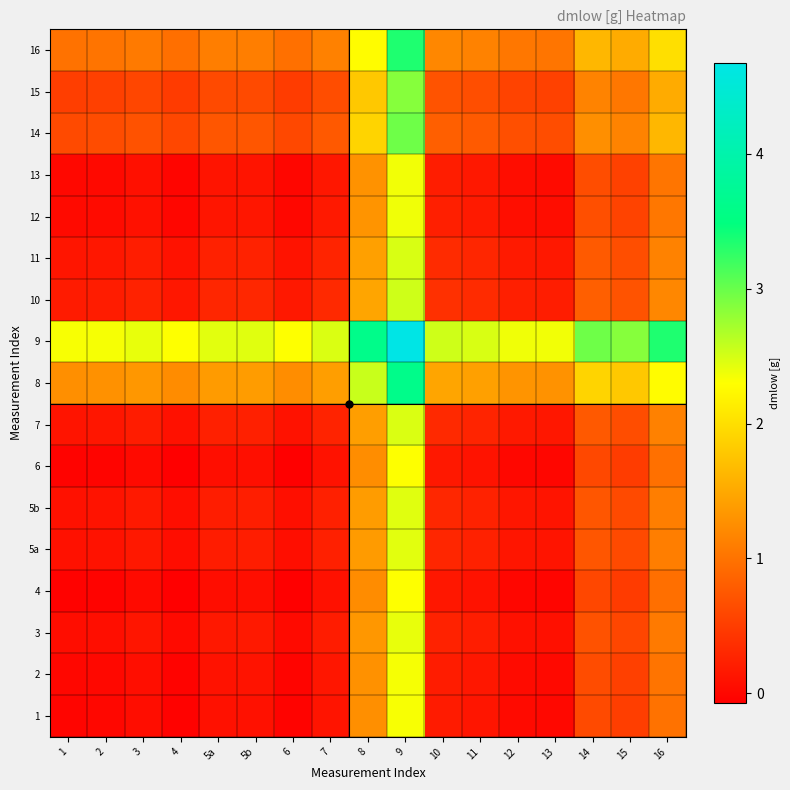

Reading left to right, transcribe all the data shown in this chart.

1: 1=-0.0	2=0.0	3=0.1	4=-0.0	5a=0.1	5b=0.1	6=-0.0	7=0.1	8=1.3	9=2.3	10=0.2	11=0.1	12=0.0	13=0.0	14=0.6	15=0.5	16=1.0
2: 1=0.0	2=0.0	3=0.1	4=-0.0	5a=0.1	5b=0.1	6=-0.0	7=0.1	8=1.3	9=2.3	10=0.2	11=0.2	12=0.0	13=0.0	14=0.6	15=0.5	16=1.0
3: 1=0.1	2=0.1	3=0.1	4=0.0	5a=0.2	5b=0.2	6=0.0	7=0.2	8=1.3	9=2.4	10=0.3	11=0.2	12=0.1	13=0.1	14=0.7	15=0.6	16=1.1
4: 1=-0.0	2=-0.0	3=0.0	4=-0.1	5a=0.1	5b=0.1	6=-0.1	7=0.1	8=1.2	9=2.3	10=0.2	11=0.1	12=-0.0	13=-0.0	14=0.6	15=0.5	16=1.0
5a: 1=0.1	2=0.1	3=0.2	4=0.1	5a=0.2	5b=0.2	6=0.1	7=0.2	8=1.4	9=2.4	10=0.3	11=0.2	12=0.1	13=0.1	14=0.7	15=0.6	16=1.1
5b: 1=0.1	2=0.1	3=0.2	4=0.1	5a=0.2	5b=0.2	6=0.1	7=0.2	8=1.4	9=2.4	10=0.3	11=0.3	12=0.1	13=0.1	14=0.7	15=0.6	16=1.1
6: 1=-0.0	2=-0.0	3=0.0	4=-0.1	5a=0.1	5b=0.1	6=-0.1	7=0.1	8=1.2	9=2.3	10=0.2	11=0.1	12=0.0	13=-0.0	14=0.6	15=0.5	16=1.0
7: 1=0.1	2=0.1	3=0.2	4=0.1	5a=0.2	5b=0.2	6=0.1	7=0.3	8=1.4	9=2.5	10=0.3	11=0.3	12=0.2	13=0.2	14=0.8	15=0.7	16=1.1
8: 1=1.3	2=1.3	3=1.3	4=1.2	5a=1.4	5b=1.4	6=1.2	7=1.4	8=2.6	9=3.6	10=1.5	11=1.4	12=1.3	13=1.3	14=1.9	15=1.8	16=2.3
9: 1=2.3	2=2.3	3=2.4	4=2.3	5a=2.4	5b=2.4	6=2.3	7=2.5	8=3.6	9=4.7	10=2.5	11=2.5	12=2.4	13=2.4	14=3.0	15=2.9	16=3.3
10: 1=0.2	2=0.2	3=0.3	4=0.2	5a=0.3	5b=0.3	6=0.2	7=0.3	8=1.5	9=2.5	10=0.4	11=0.3	12=0.2	13=0.2	14=0.8	15=0.7	16=1.2
11: 1=0.1	2=0.2	3=0.2	4=0.1	5a=0.2	5b=0.3	6=0.1	7=0.3	8=1.4	9=2.5	10=0.3	11=0.3	12=0.2	13=0.2	14=0.8	15=0.7	16=1.1
12: 1=0.0	2=0.0	3=0.1	4=-0.0	5a=0.1	5b=0.1	6=0.0	7=0.2	8=1.3	9=2.4	10=0.2	11=0.2	12=0.1	13=0.1	14=0.7	15=0.6	16=1.0
13: 1=0.0	2=0.0	3=0.1	4=-0.0	5a=0.1	5b=0.1	6=-0.0	7=0.2	8=1.3	9=2.4	10=0.2	11=0.2	12=0.1	13=0.0	14=0.7	15=0.5	16=1.0
14: 1=0.6	2=0.6	3=0.7	4=0.6	5a=0.7	5b=0.7	6=0.6	7=0.8	8=1.9	9=3.0	10=0.8	11=0.8	12=0.7	13=0.7	14=1.3	15=1.2	16=1.6
15: 1=0.5	2=0.5	3=0.6	4=0.5	5a=0.6	5b=0.6	6=0.5	7=0.7	8=1.8	9=2.9	10=0.7	11=0.7	12=0.6	13=0.5	14=1.2	15=1.0	16=1.5
16: 1=1.0	2=1.0	3=1.1	4=1.0	5a=1.1	5b=1.1	6=1.0	7=1.1	8=2.3	9=3.3	10=1.2	11=1.1	12=1.0	13=1.0	14=1.6	15=1.5	16=2.0